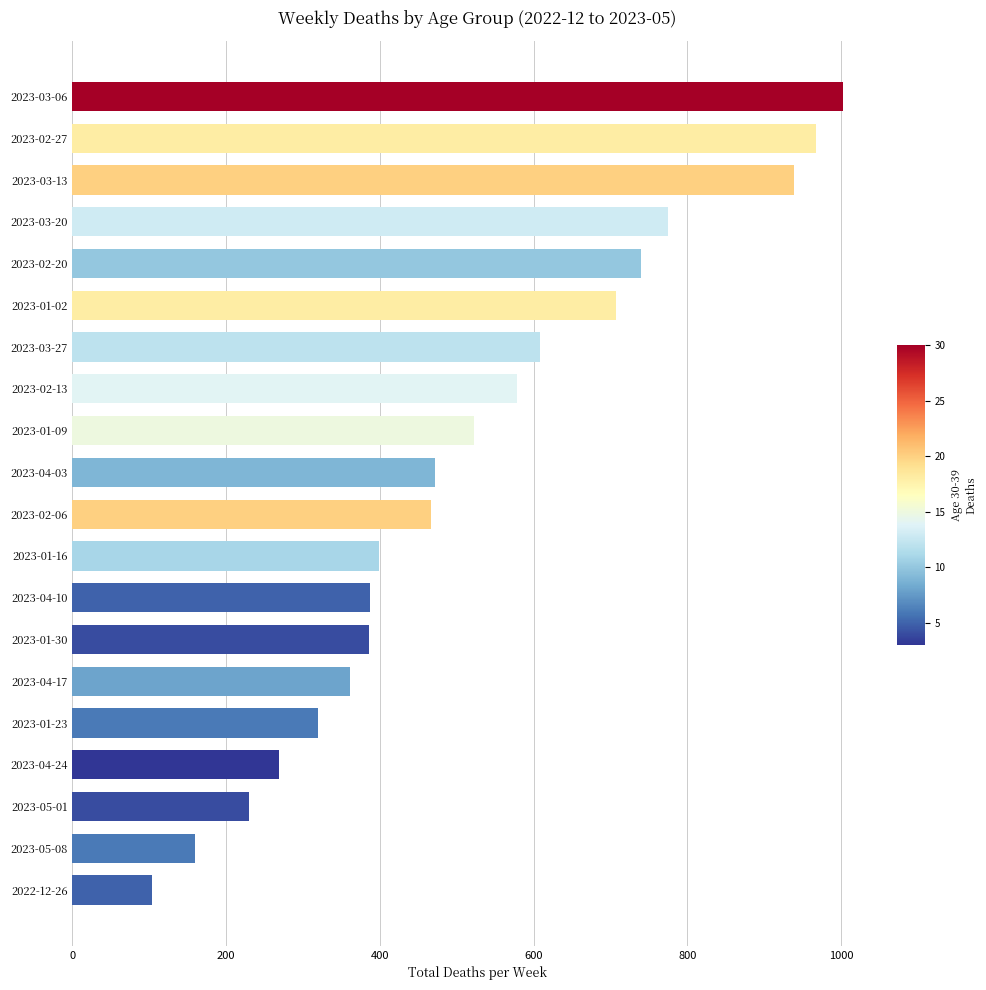

Between 2023-03-20 and 2023-02-13, which is larger?

2023-03-20